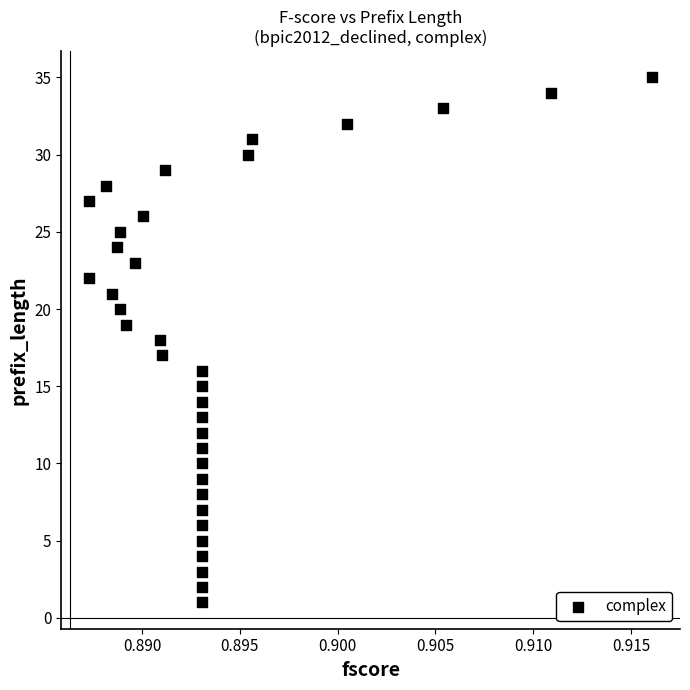

What is the range of Y values (max minus min)?

34